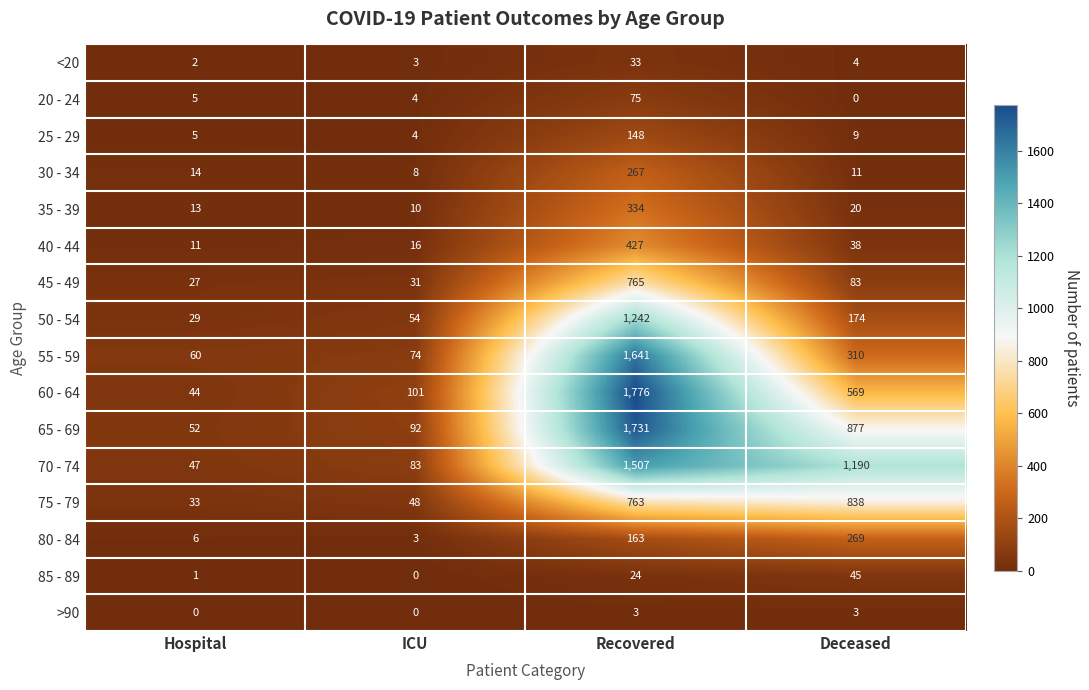

List the labels in order of 50 - 54 value, smallest first.

Hospital, ICU, Deceased, Recovered